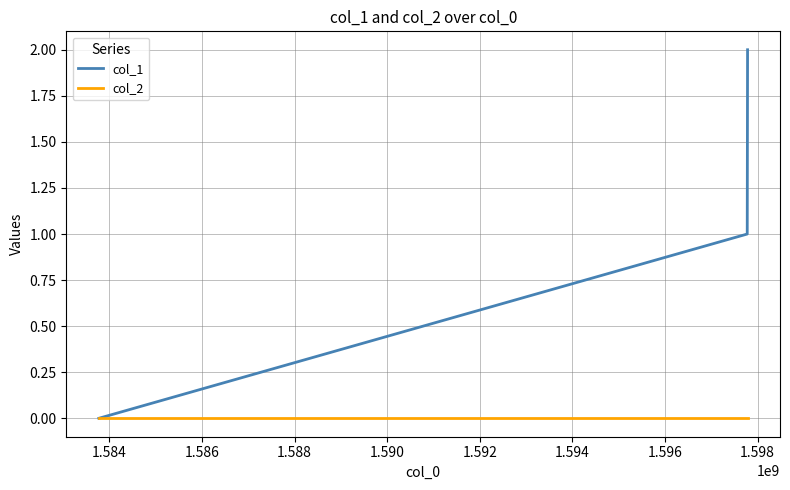

Is this an area chart (filled region under the line)?

No